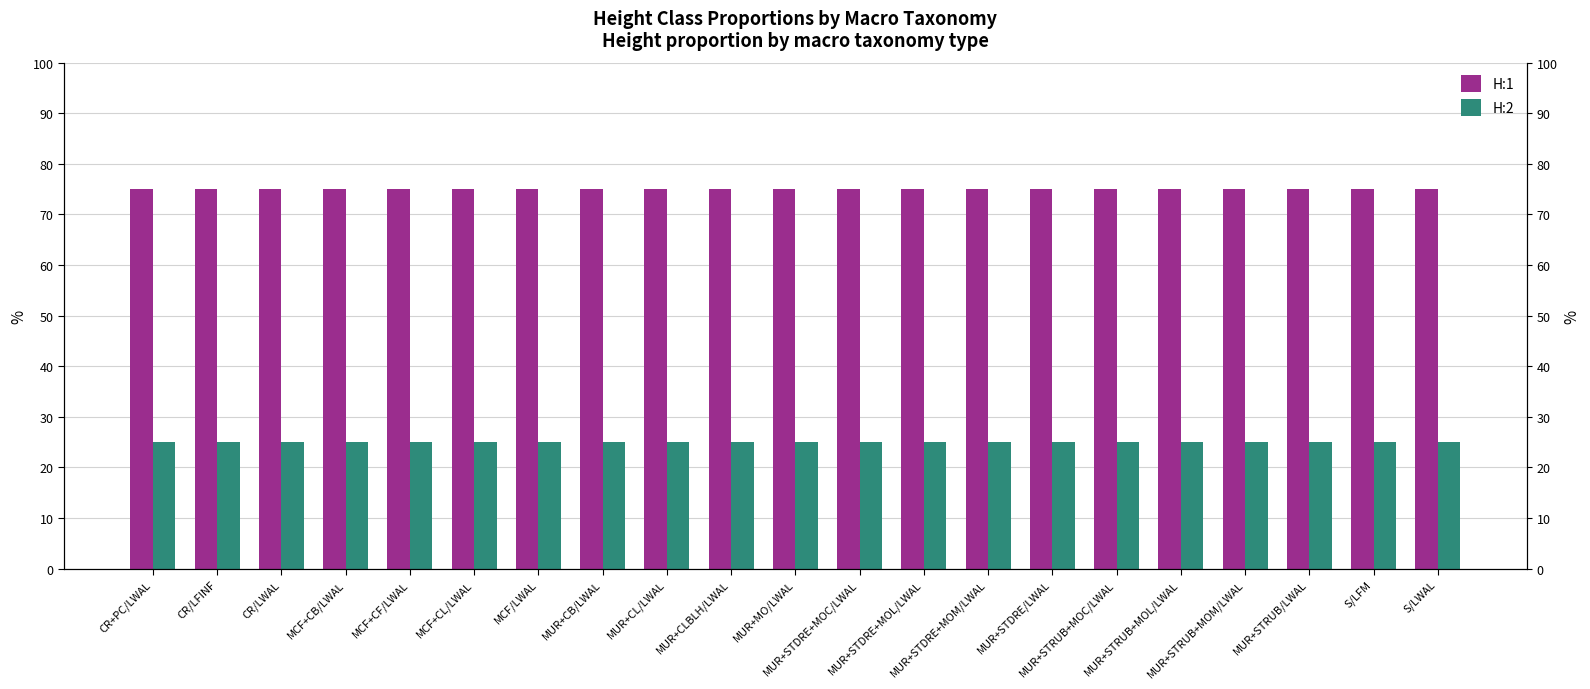

Is it true that H:1 equals 0.8 at MUR+STRUB+MOM/LWAL?

True